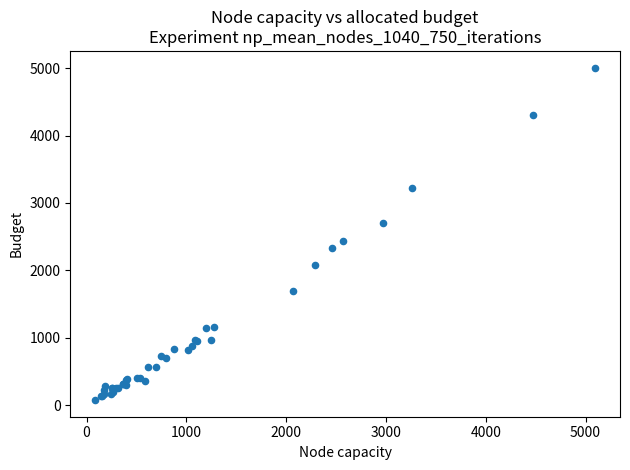

What Y value in the scatter plot is closest to 2542?

2441